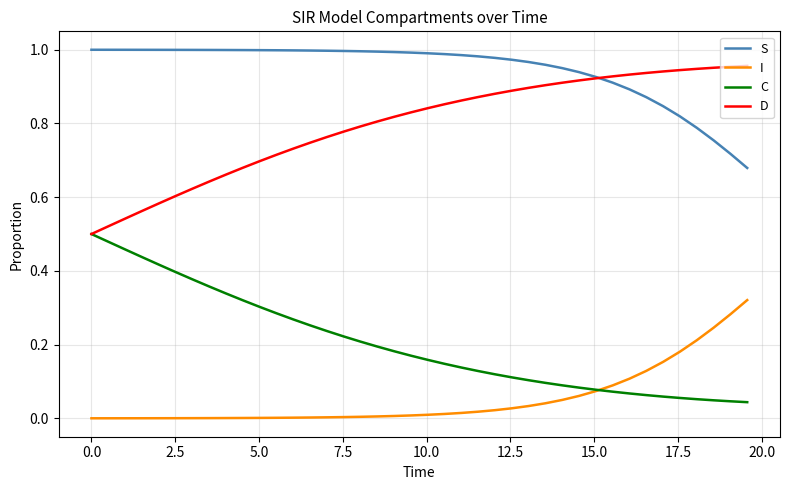

Which series has the largest total across all categories?

S